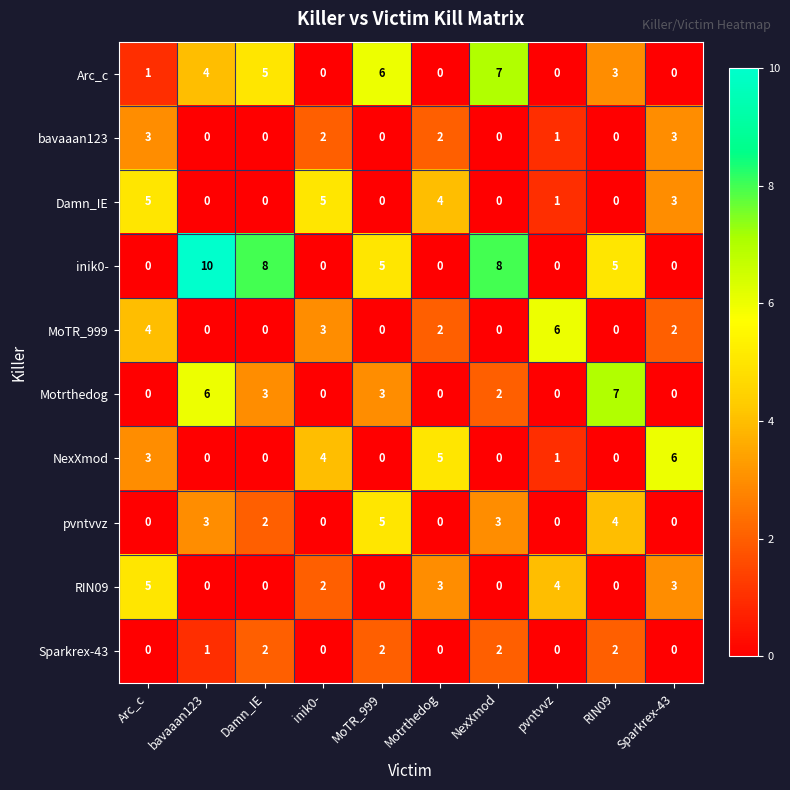

What is the total value across all series at inik0-?

16